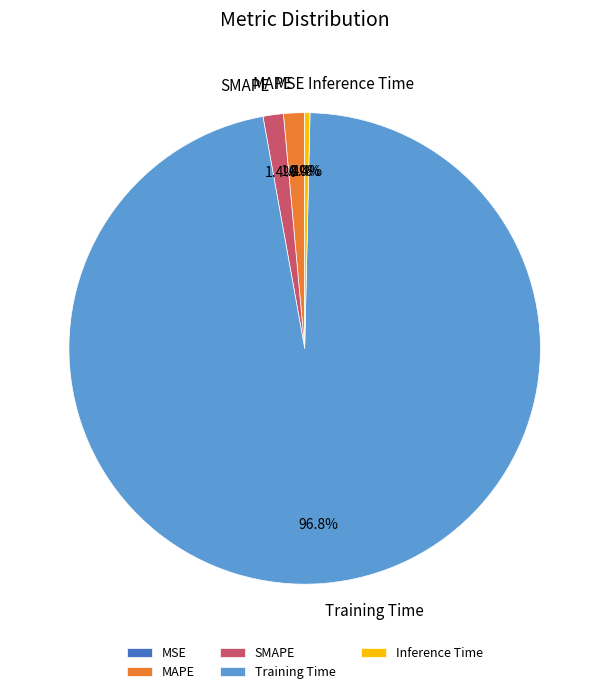

Is the sum of Training Time and MAPE greater than half?

Yes